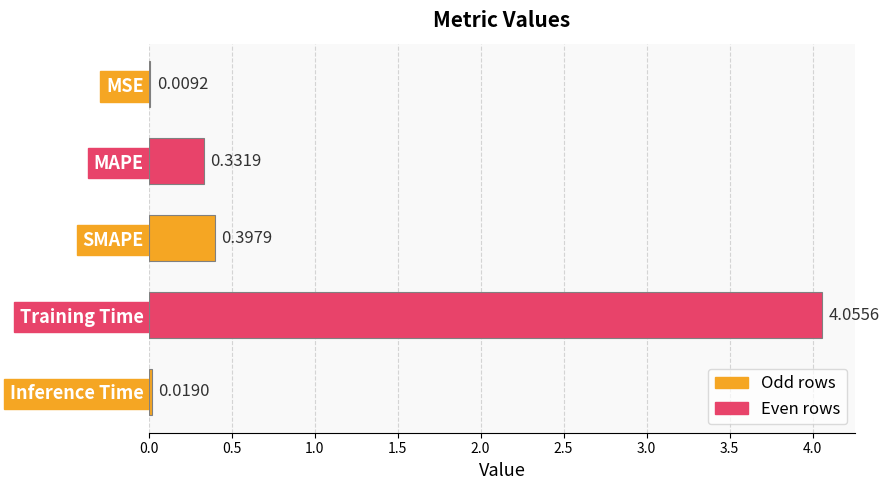

What is the sum of all values?

4.8